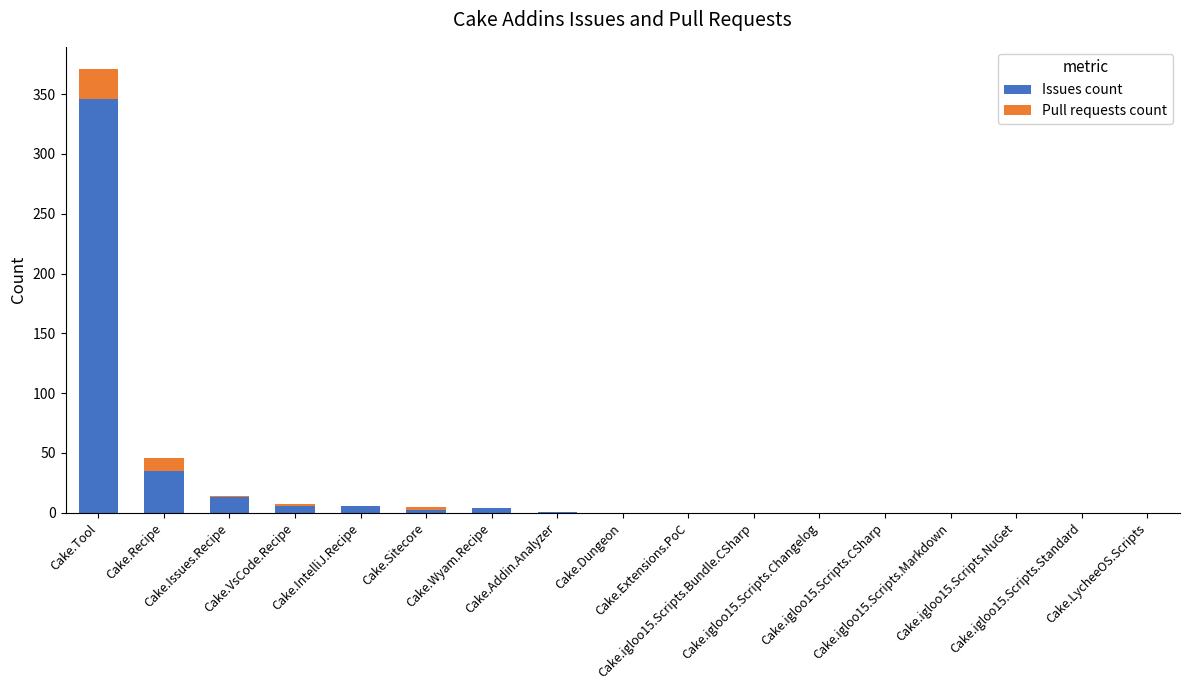

At which label is Issues count closest to 173?

Cake.Recipe